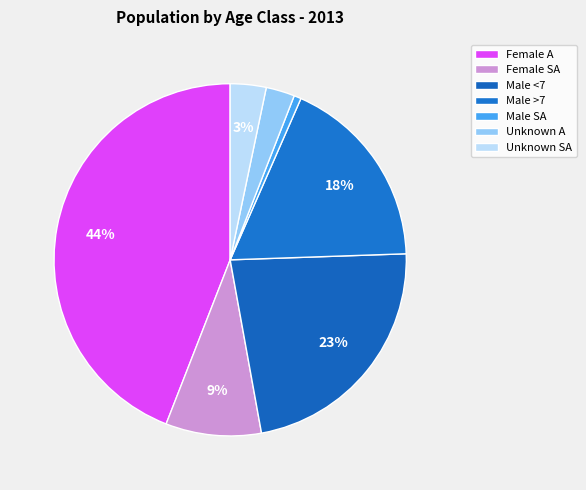

Count the number of slices in the pie.

7